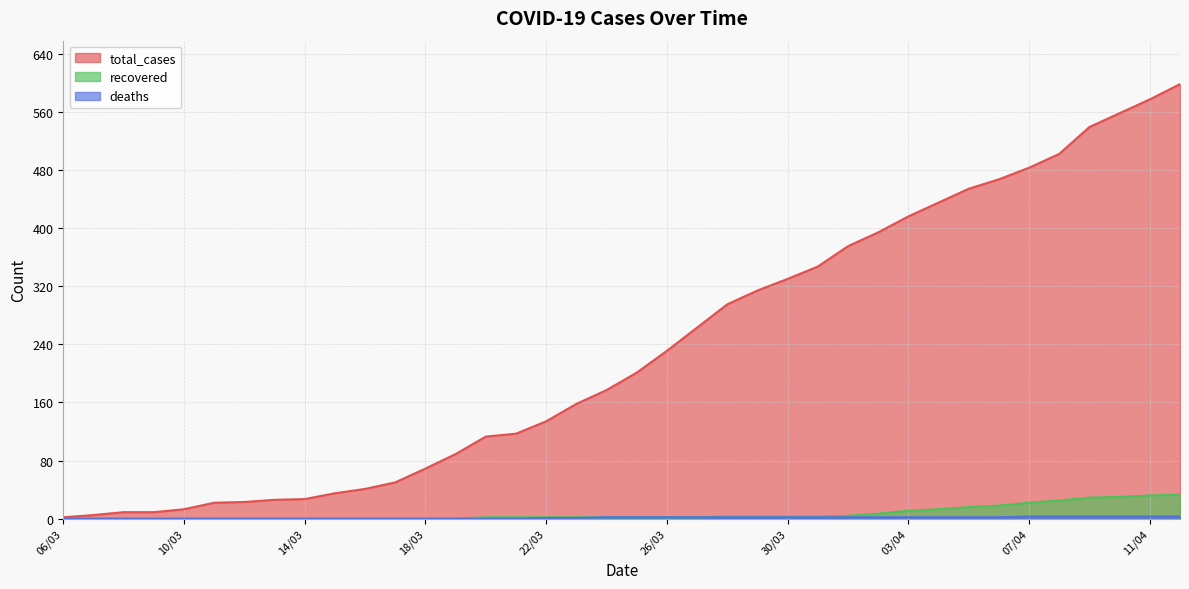

Which series has the widest spread of values?

total_cases